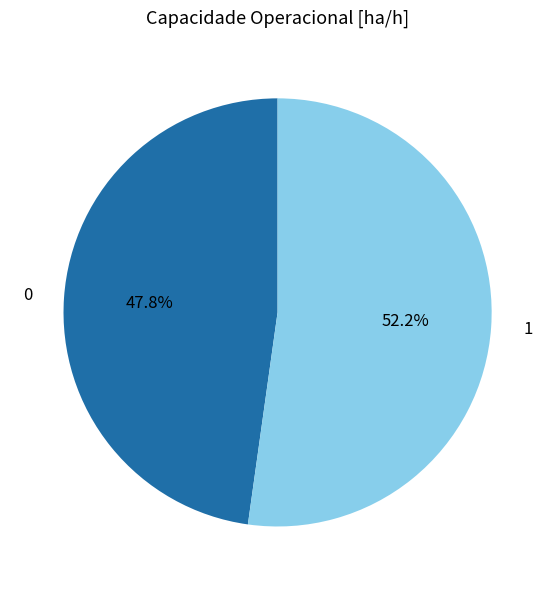

True or false: 1 accounts for 66% of the total.

False